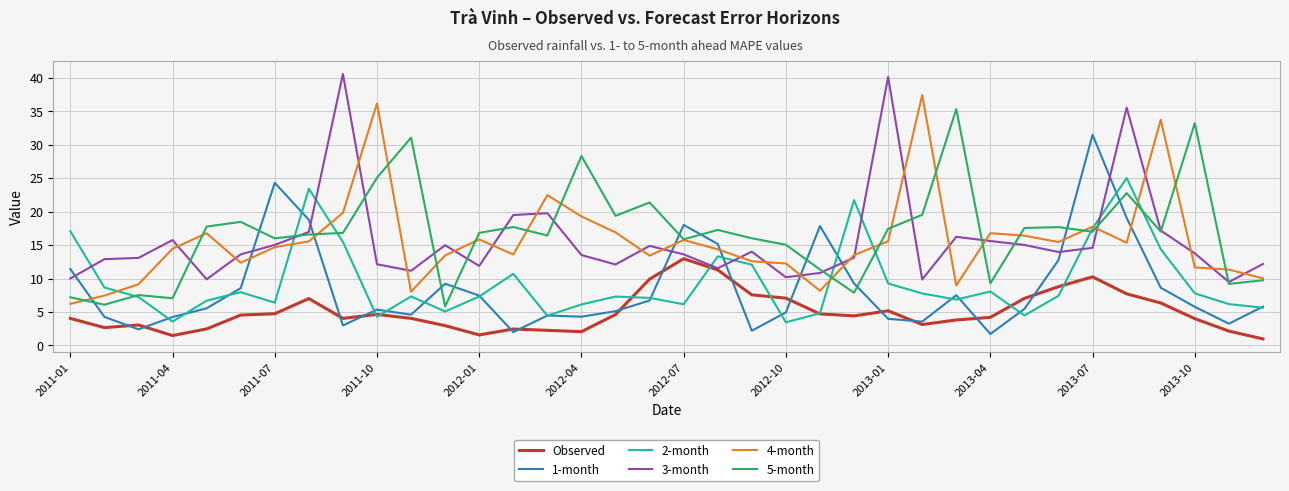

How many lines are shown in the chart?

6